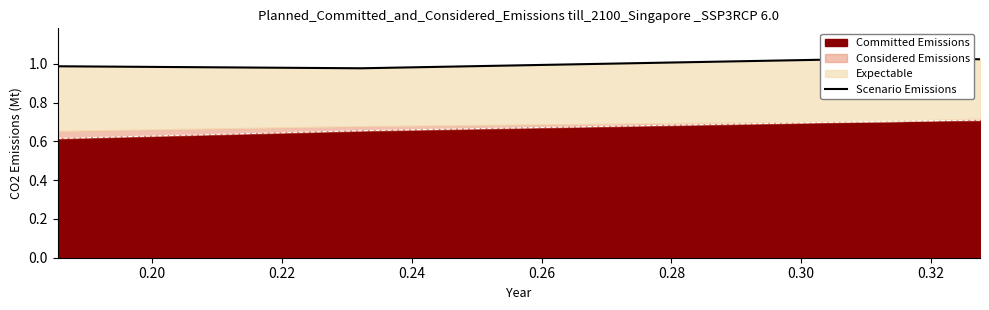

How many Committed Emissions values are between 0 and 1?

4